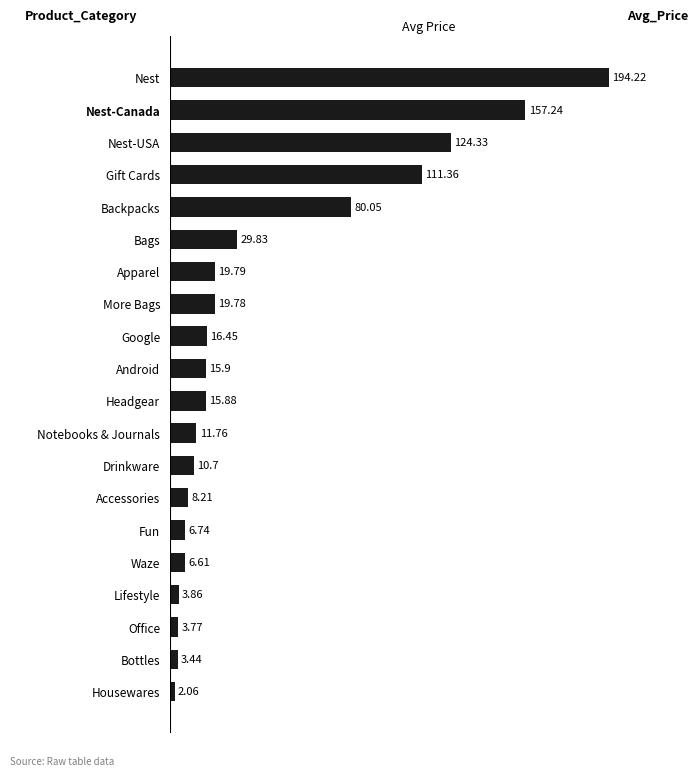

What is the difference between the maximum and minimum values?

192.2